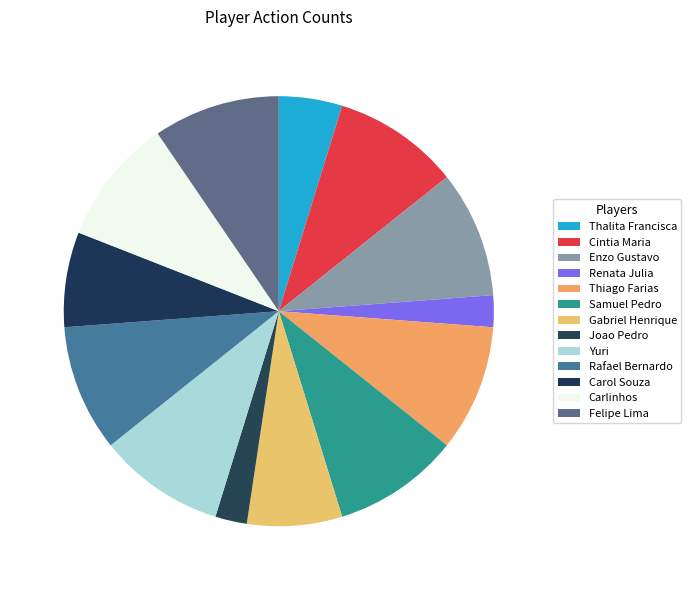

What is the change in value from Renata Julia to Carlinhos?

+3